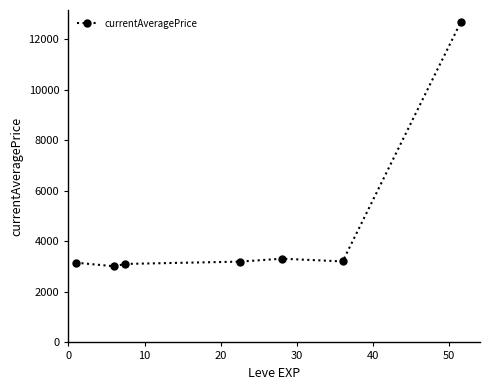

What is the smallest value displayed?

3011.5